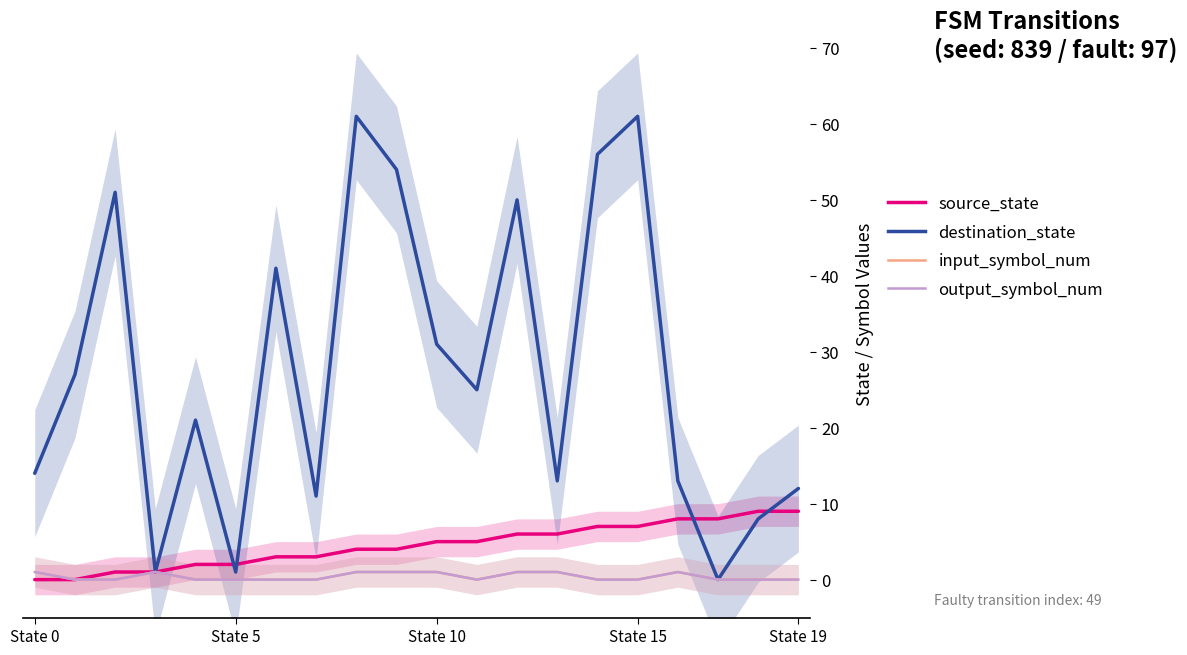

What is the total value across all series at State 15?

68